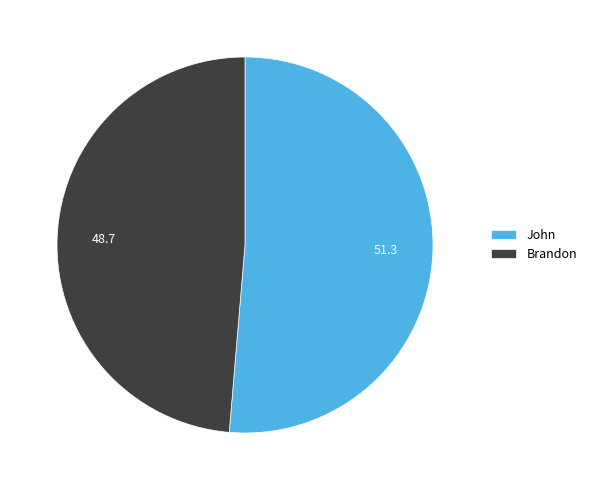

What is the largest slice in the pie chart?

John